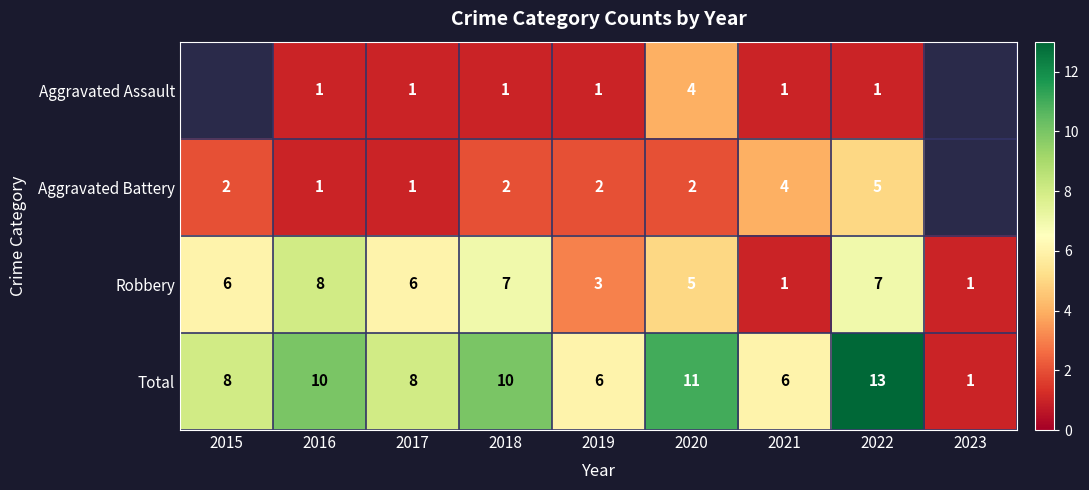

What is the spread (max minus min) of values at 2018?

9